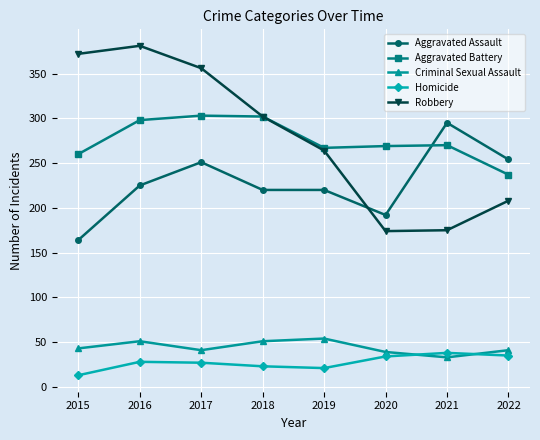

How many interior local peaks does the Robbery series have?

1